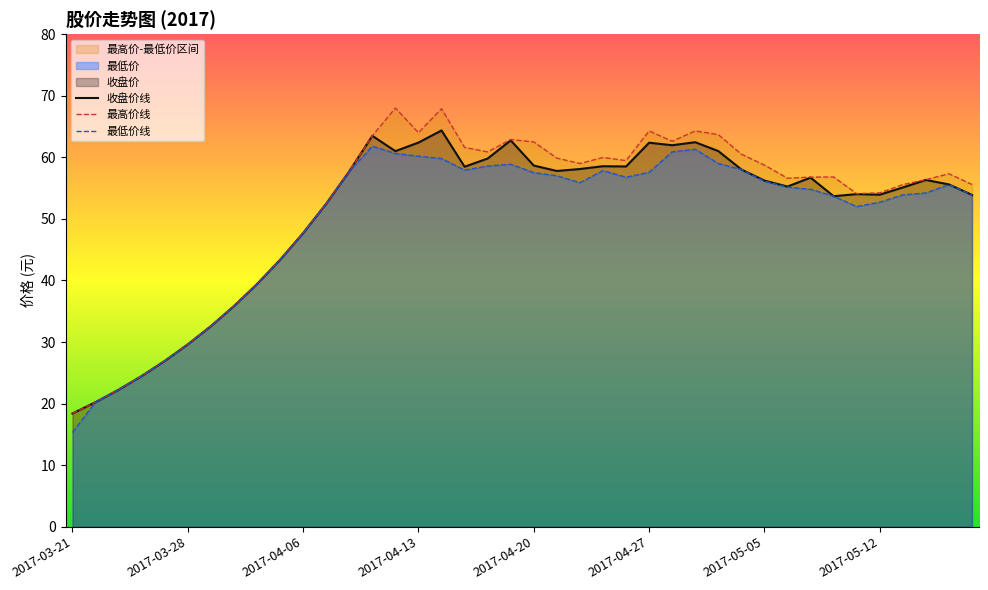

What is the difference between the maximum and second lowest values in the 最高价线 series?

47.8